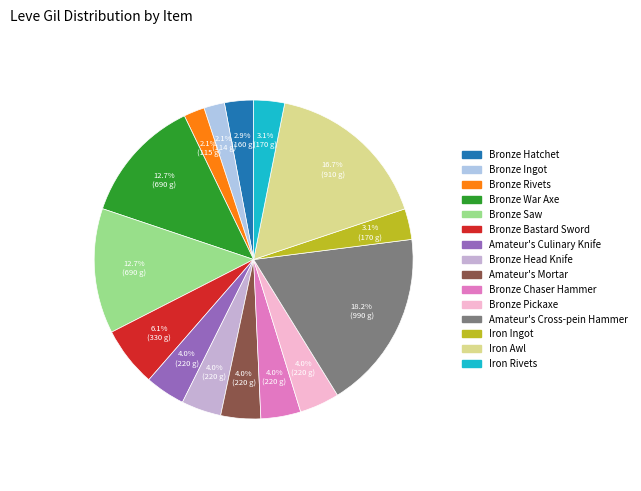

How many segments does this pie chart have?

15